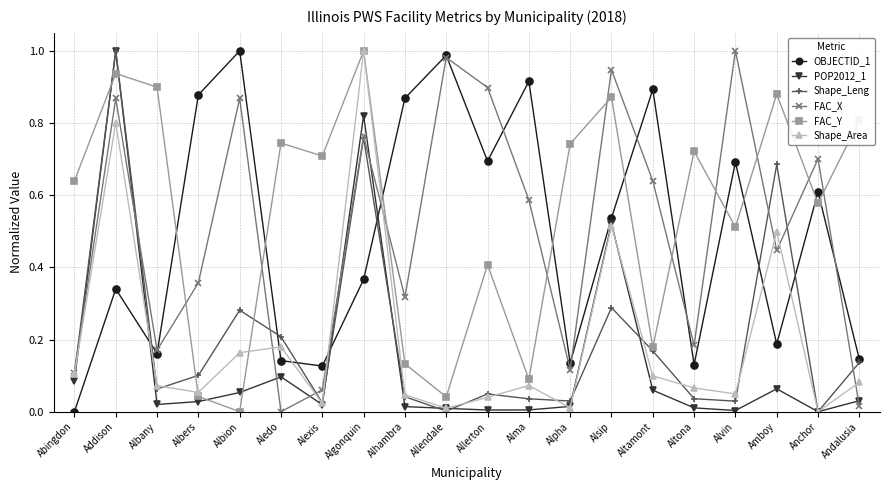

Is this an area chart (filled region under the line)?

No